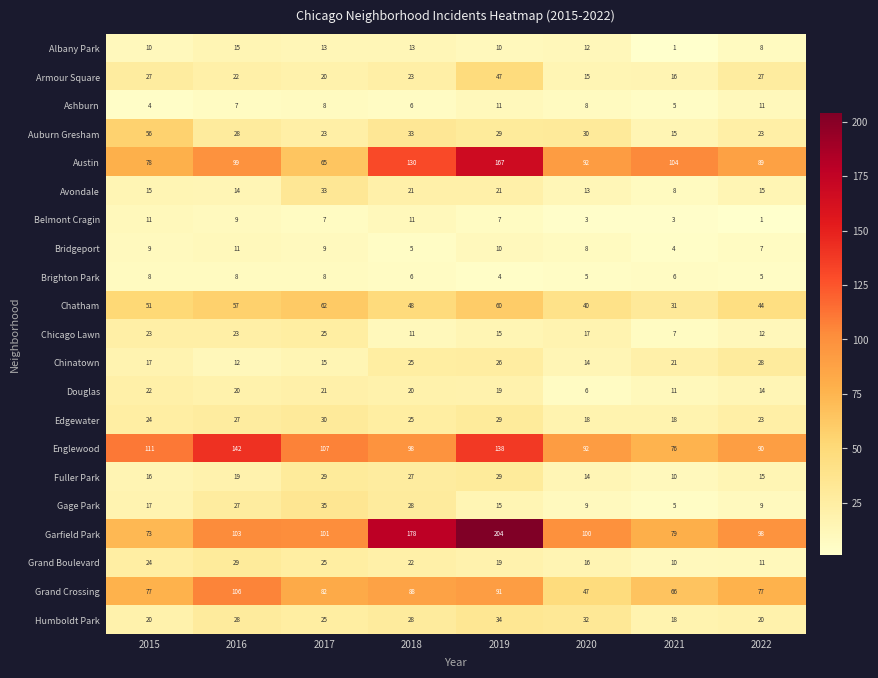

Between 2018 and 2021, which series saw the biggest shift?

Garfield Park